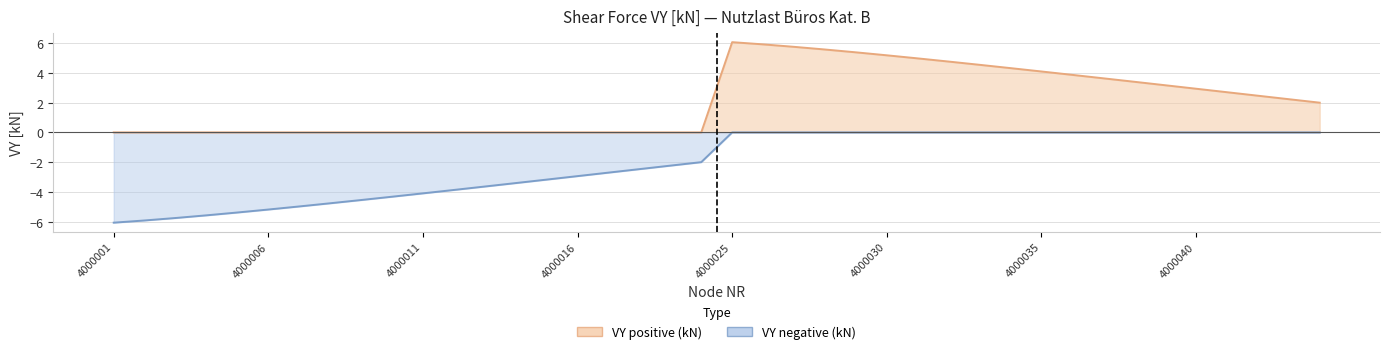

Rank the categories by value from lowest to highest.

4000001, 4000002, 4000003, 4000004, 4000005, 4000006, 4000007, 4000008, 4000009, 4000010, 4000011, 4000012, 4000013, 4000014, 4000015, 4000016, 4000017, 4000018, 4000019, 4000020, 4000044, 4000043, 4000042, 4000041, 4000040, 4000039, 4000038, 4000037, 4000036, 4000035, 4000034, 4000033, 4000032, 4000031, 4000030, 4000029, 4000028, 4000027, 4000026, 4000025